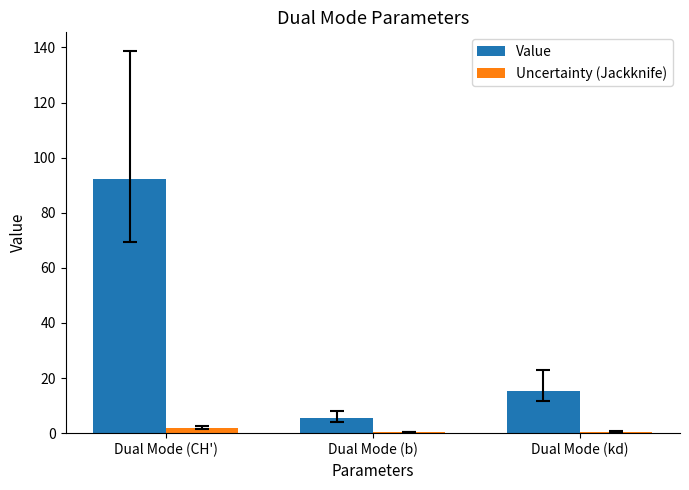

What is the sum of all Uncertainty (Jackknife) values?

2.7